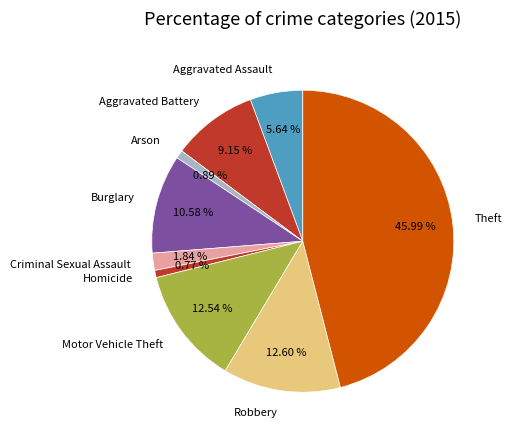

Is it true that Aggravated Assault is 1% of the pie?

False